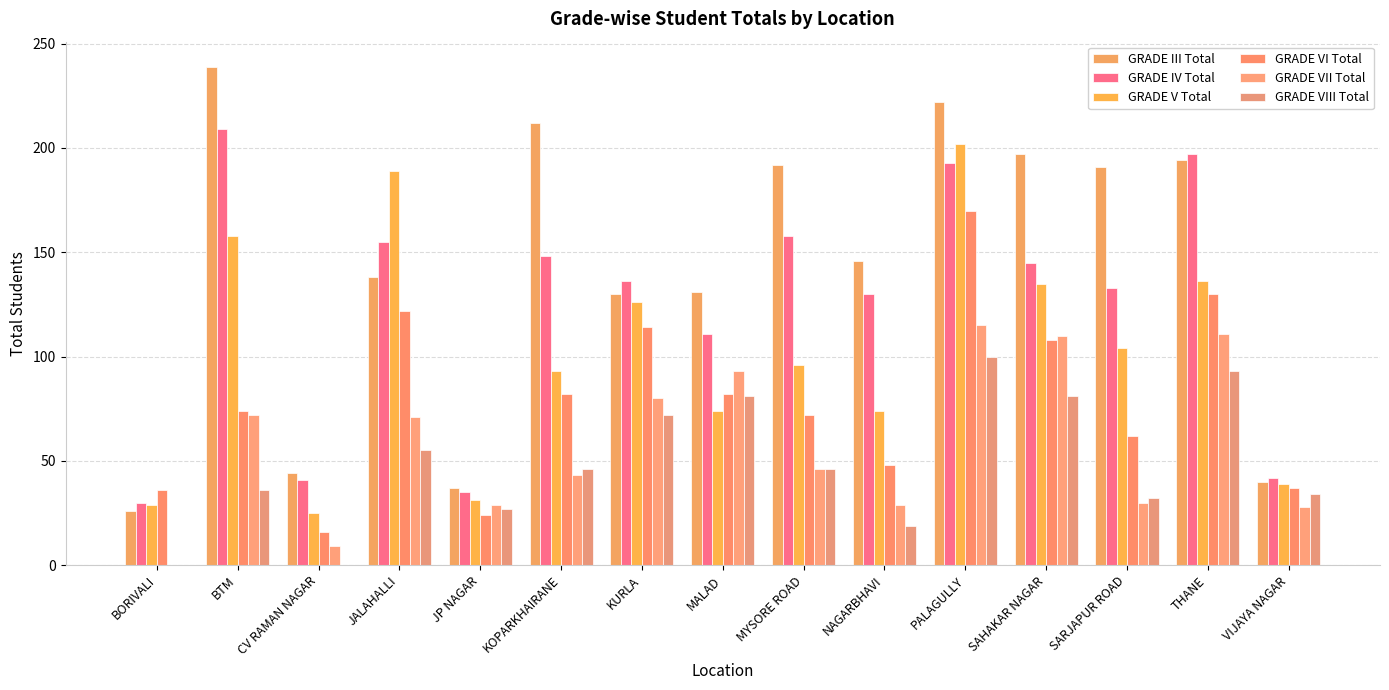

True or false: GRADE VIII Total has a value of 46 at MYSORE ROAD.

True